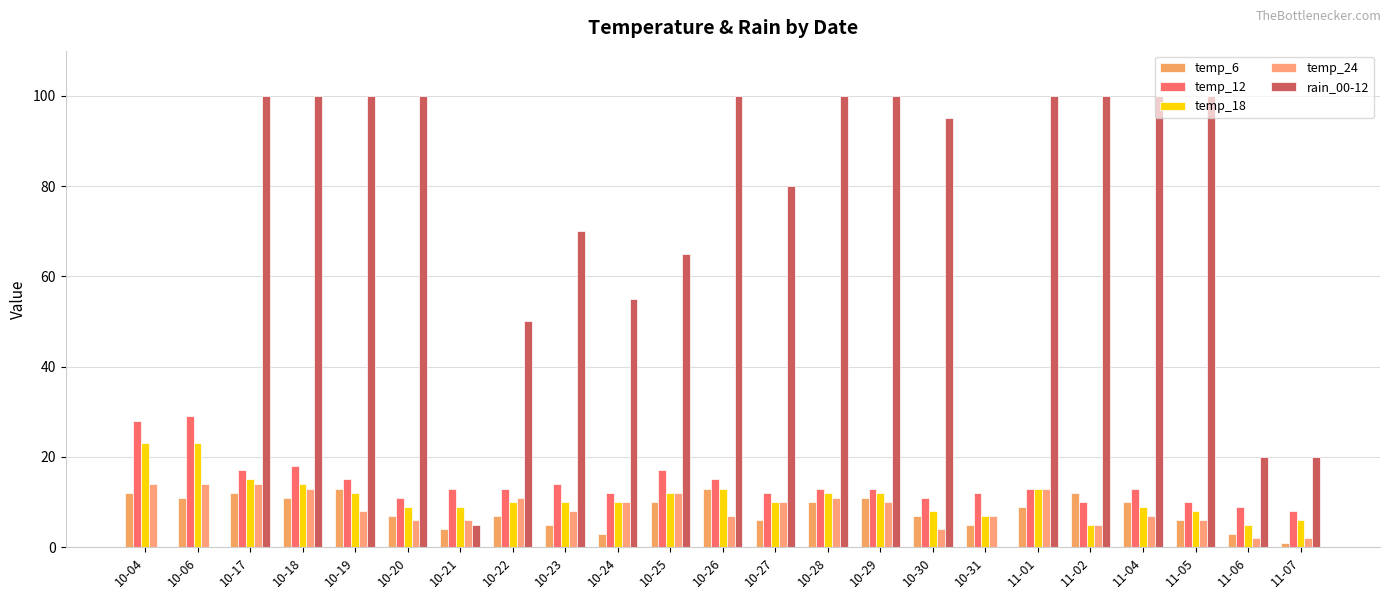

What is the label of the 16th bar from the left?

10-30